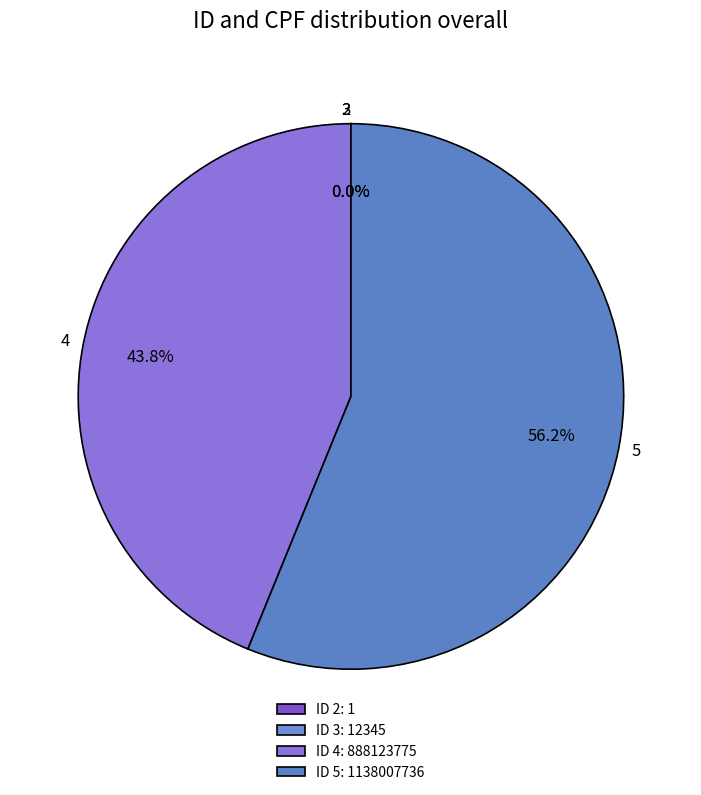

Does any single category account for the majority?

Yes